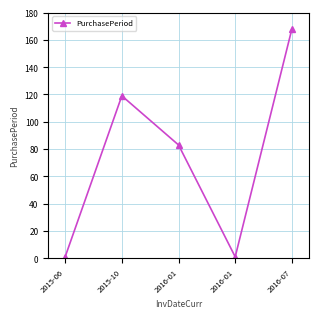

True or false: the data shows 52 at 2015-10.

False